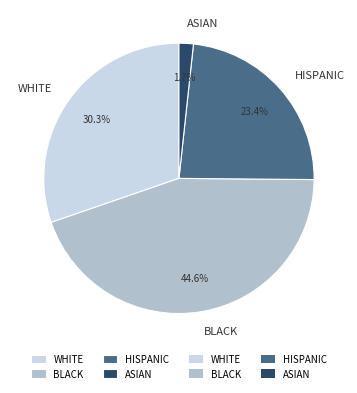

Which category has the smallest portion of the pie?

ASIAN